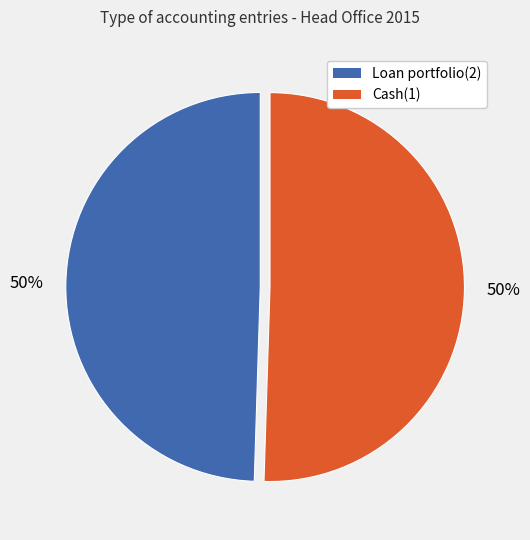

How many segments does this pie chart have?

2